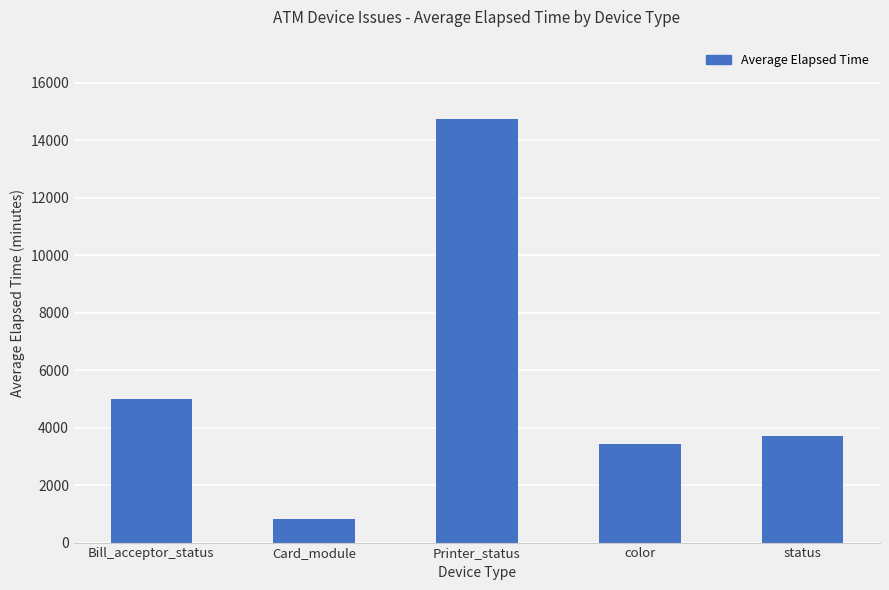

Rank the categories by value from lowest to highest.

Card_module, color, status, Bill_acceptor_status, Printer_status